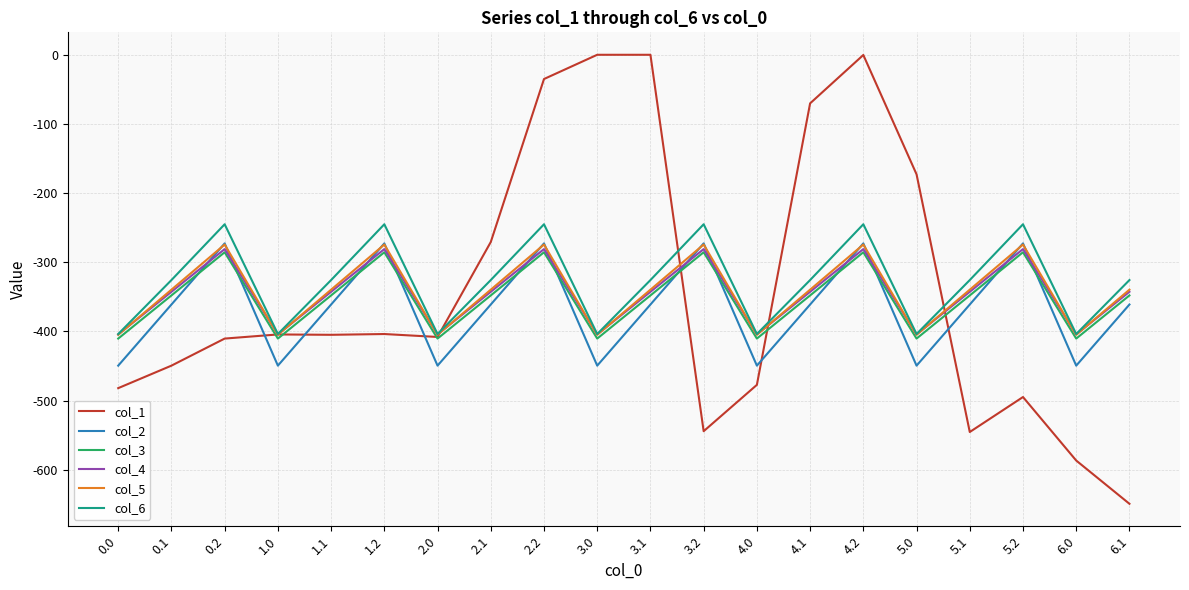

What is the difference between the second highest and minimum values in the col_1 series?

649.2